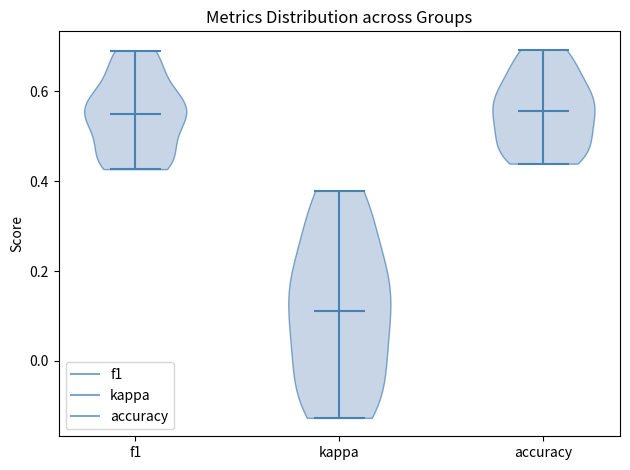

Which violin has the lowest median line?

kappa